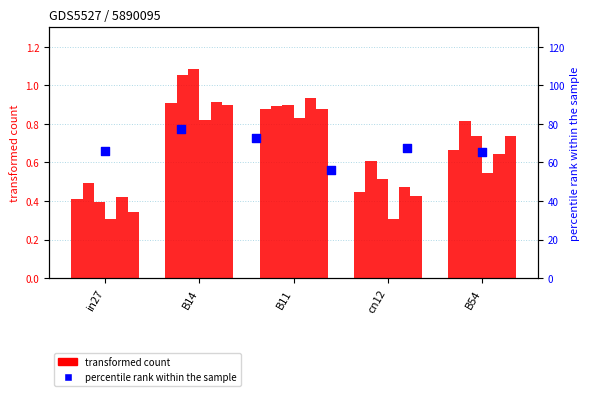

What is the total value across all series at B54?

4.1